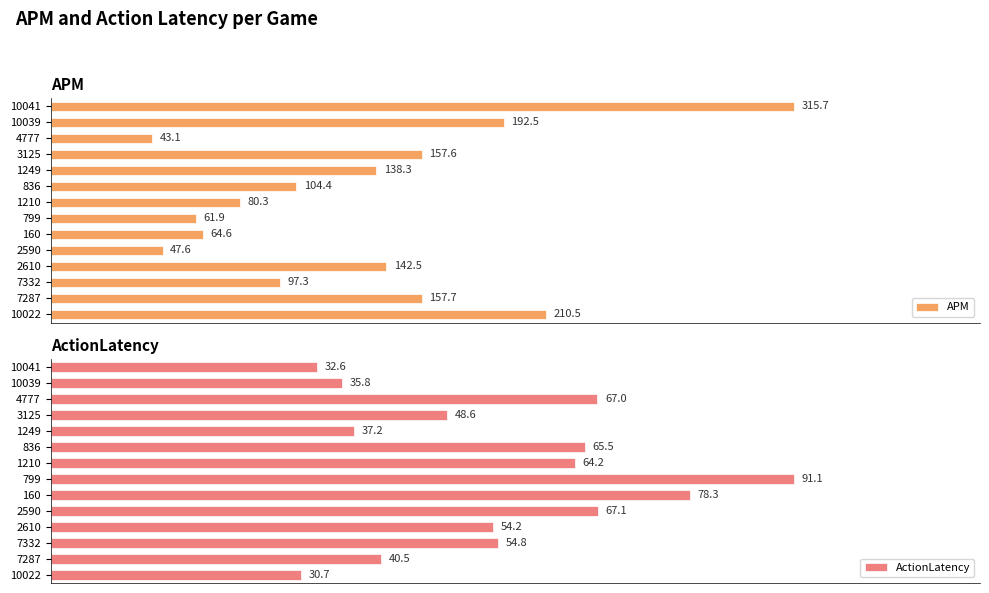

What is the average value of the ActionLatency series?

54.8